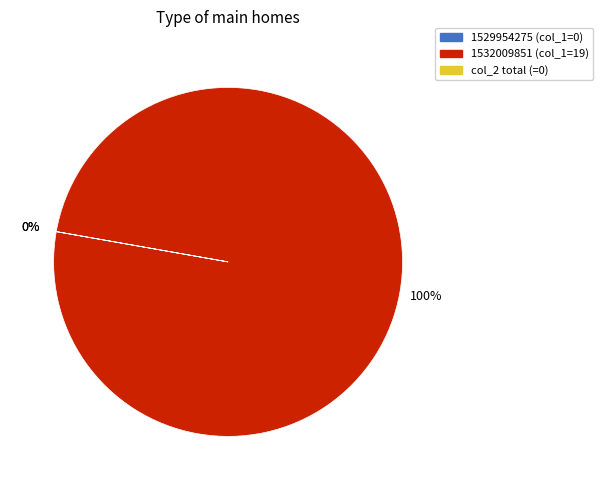

Is there a majority slice in this chart?

Yes